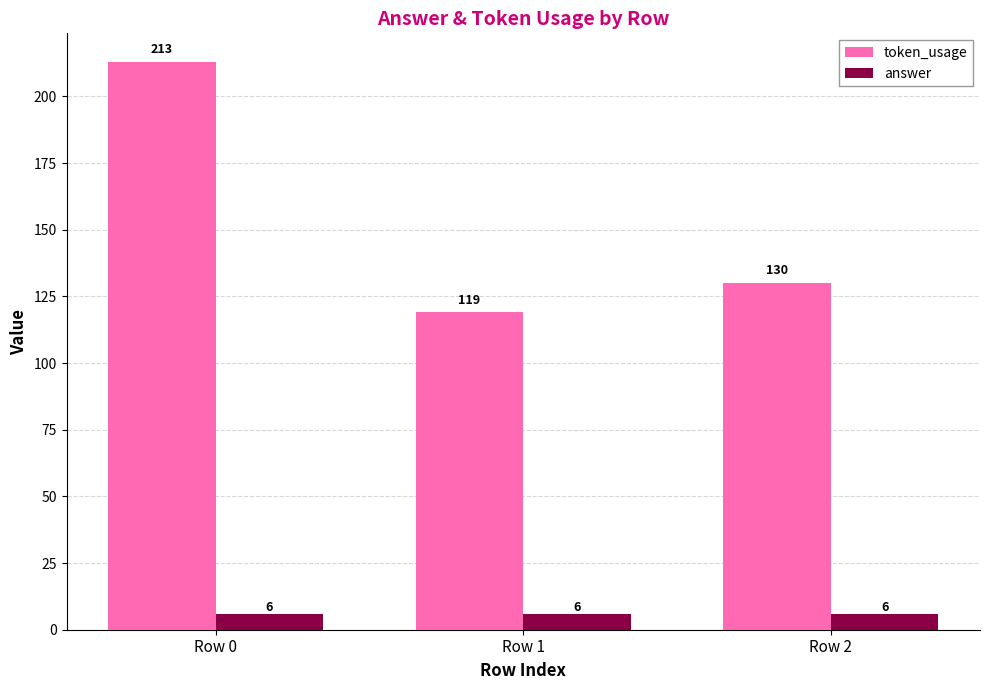

What is the average value of the token_usage series?

154